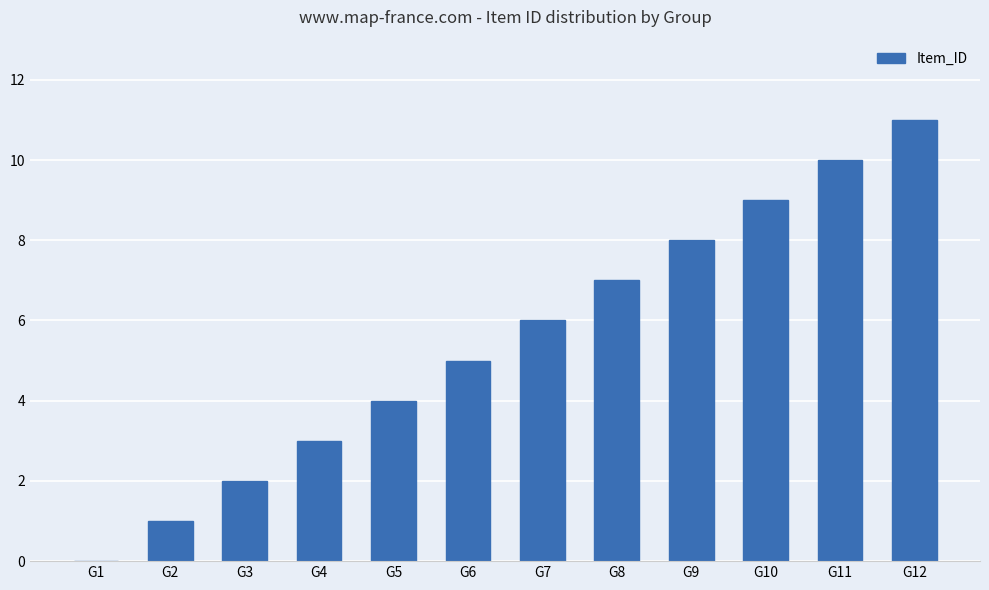

Where is the data nearest to the value 5?

G6